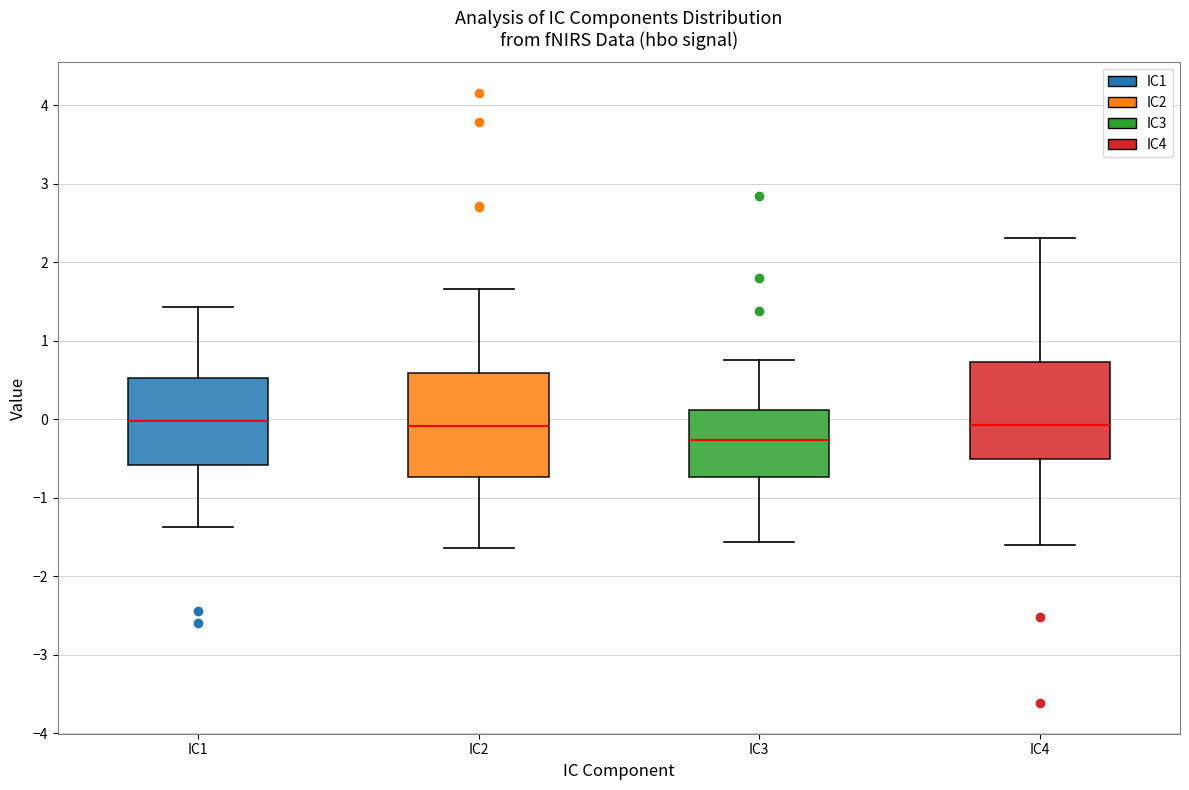

Which box's median line is the lowest?

IC3